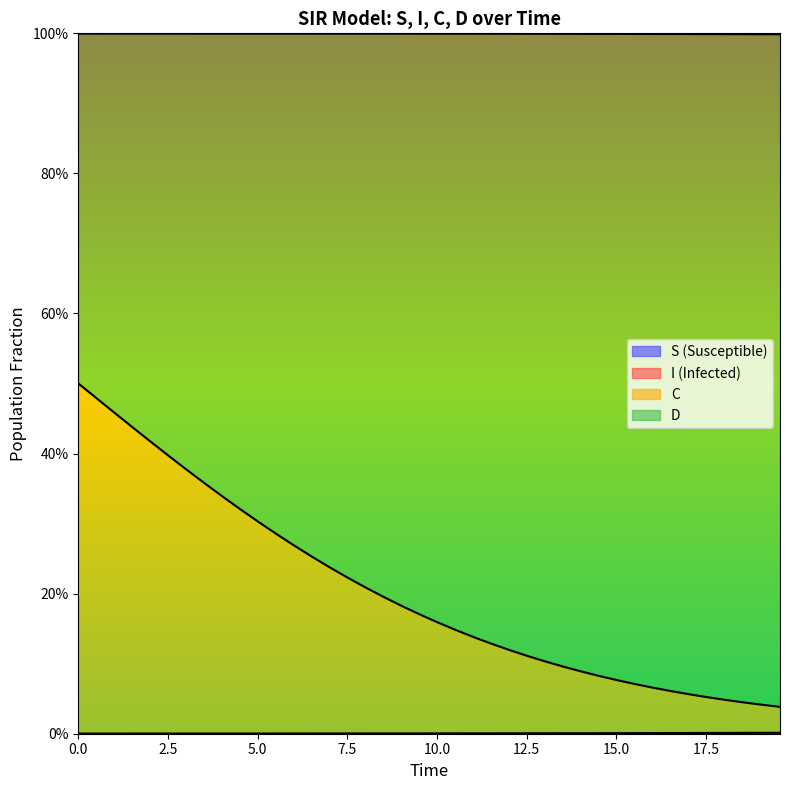

True or false: S and C intersect in this chart.

False